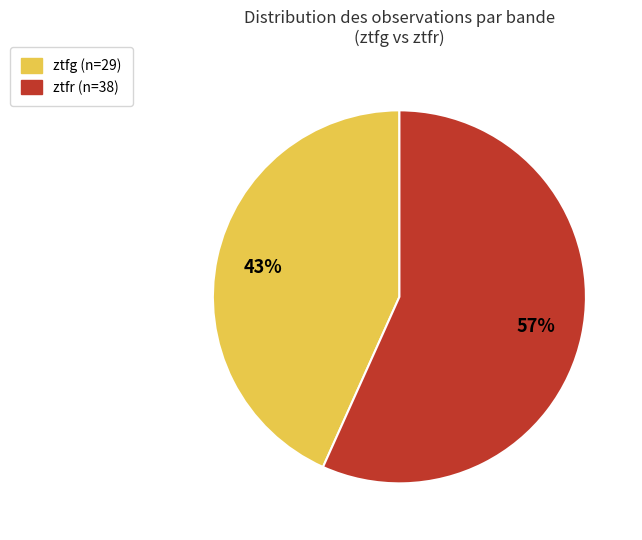

Is it true that ztfr is 57% of the pie?

True